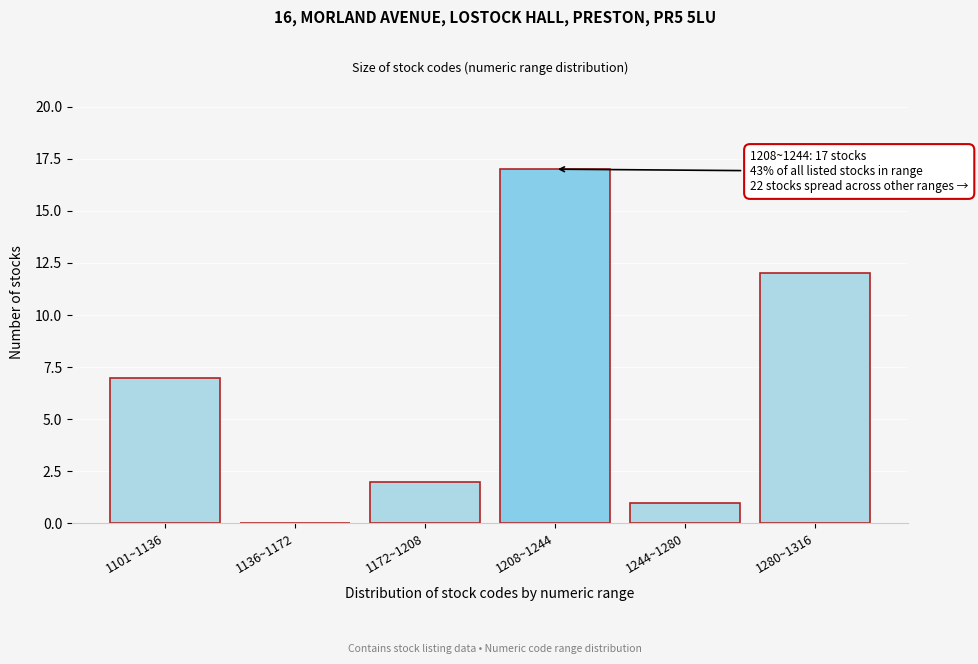

Reading left to right, what are all the values shown in this chart?

1101~1136=7	1136~1172=0	1172~1208=2	1208~1244=17	1244~1280=1	1280~1316=12